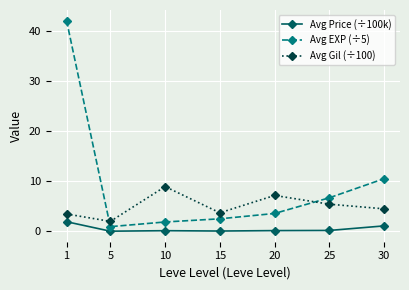

At which category is the sum across all series the highest?

1